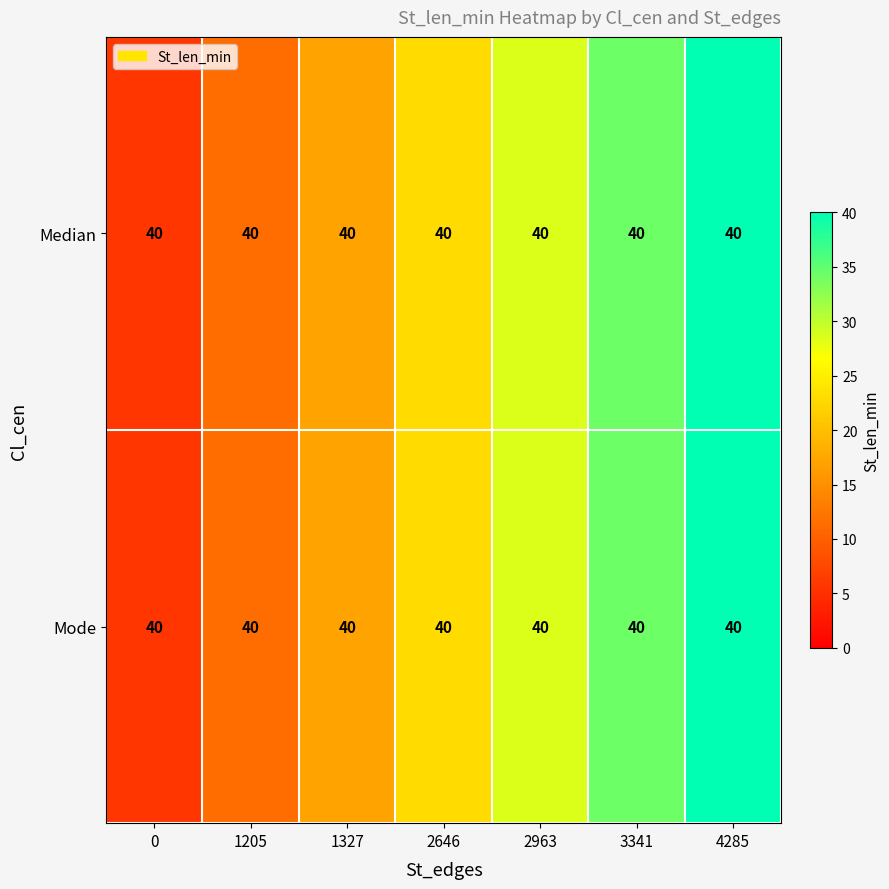

Which has a higher value, 0 or 1205?

1205